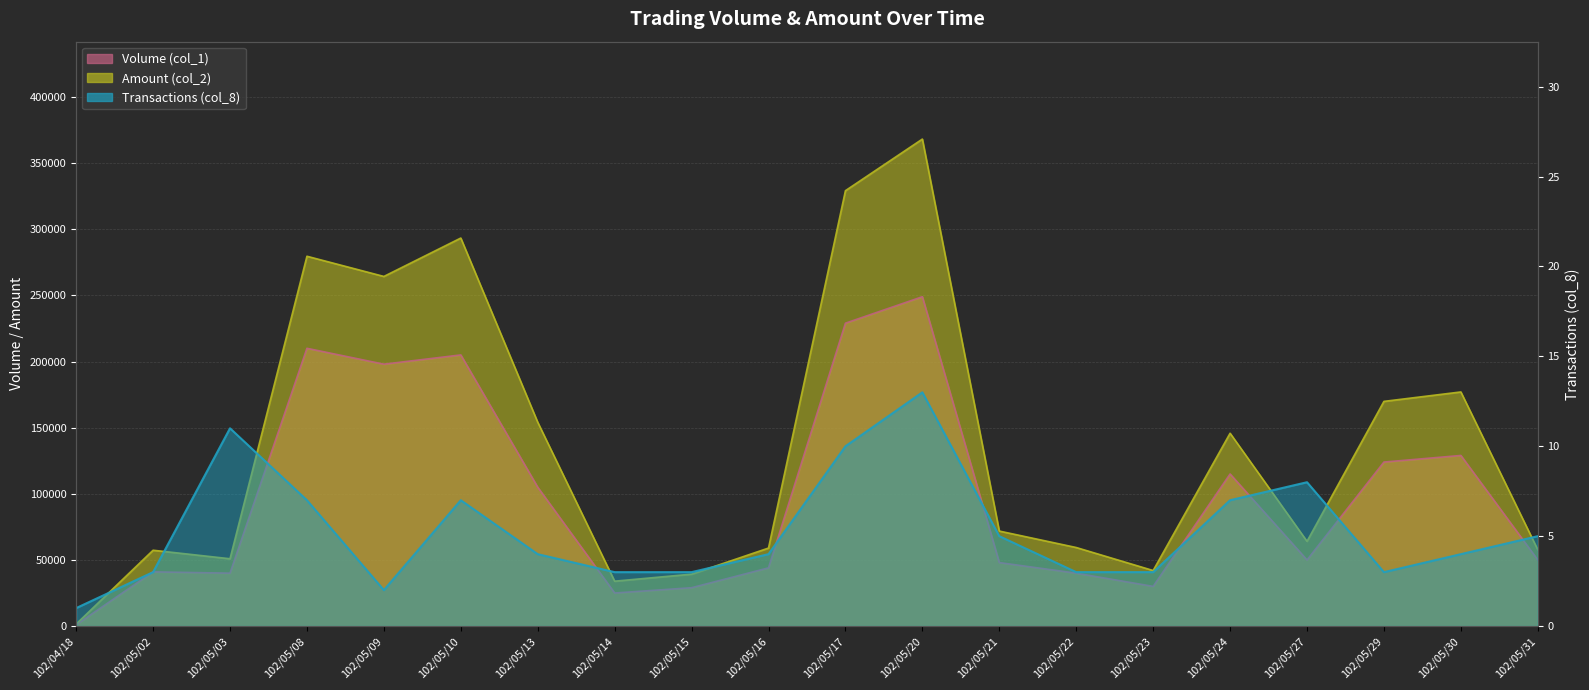

What is the difference between the maximum and minimum values in the Transactions (col_8) series?

12